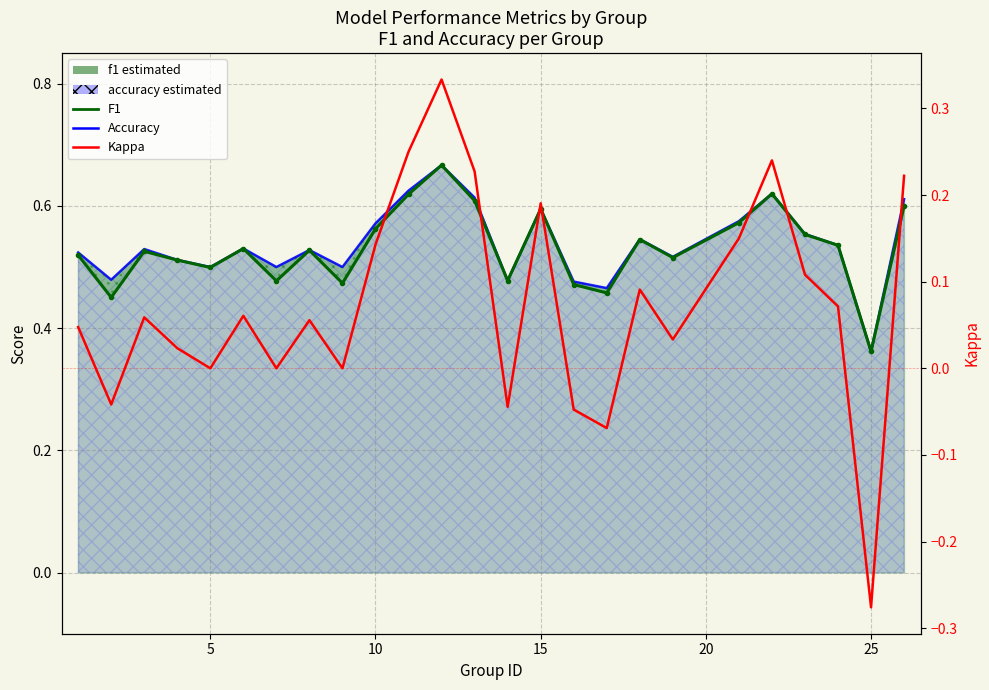

True or false: f1 and kappa cross at least once.

False